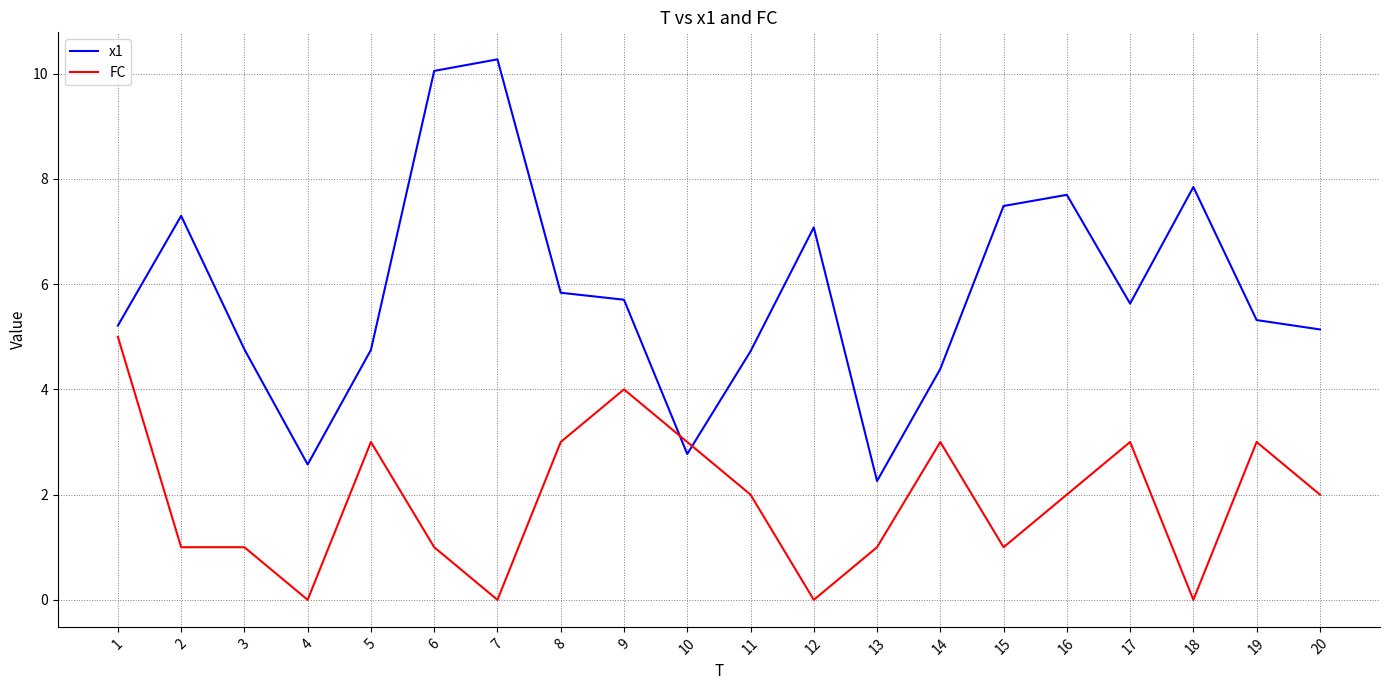

What is the total value across all series at 3?

5.8